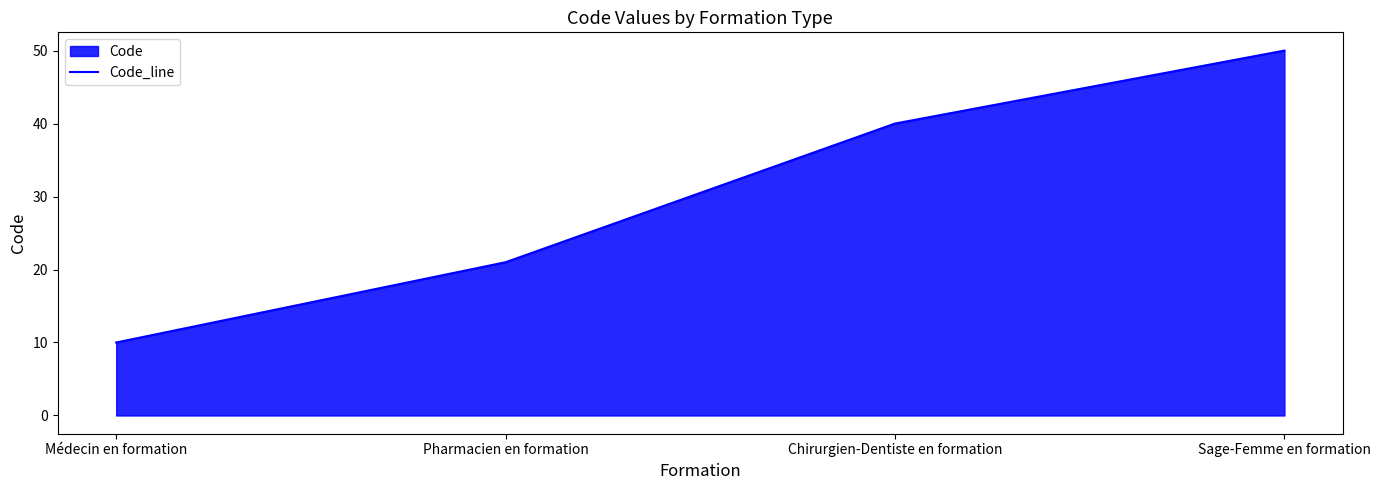

How many values are between 21 and 50?

3